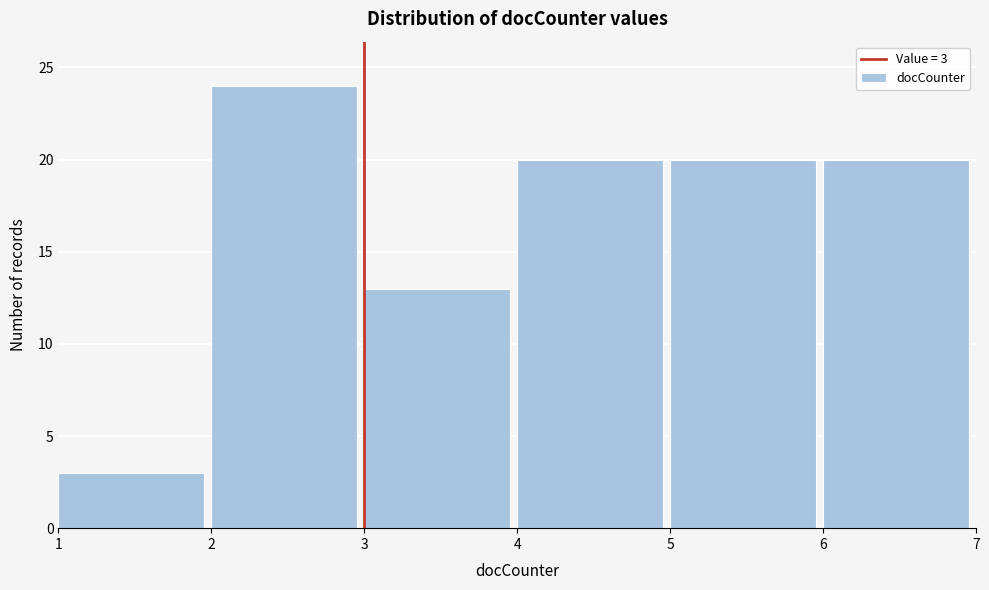

Reading left to right, transcribe all the data shown in this chart.

3	24	13	20	20	20